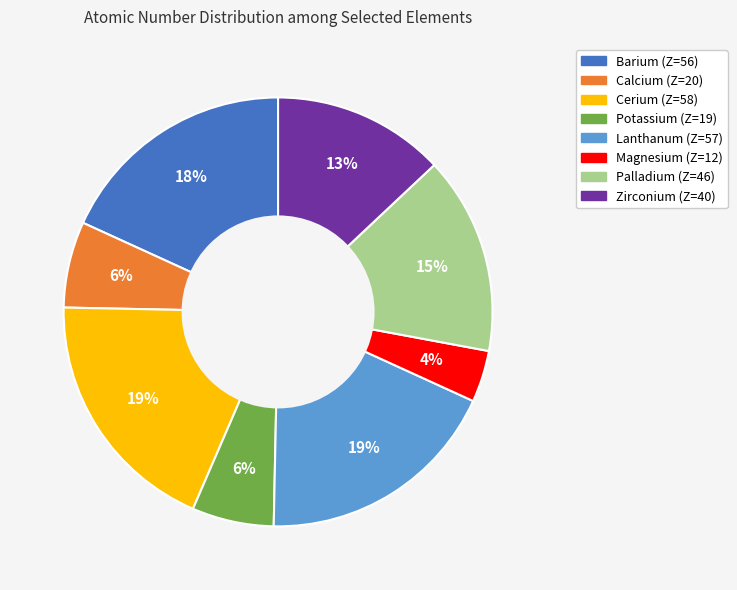

To the nearest percent, what is the difference between the largest and smallest slice percentages?

15%